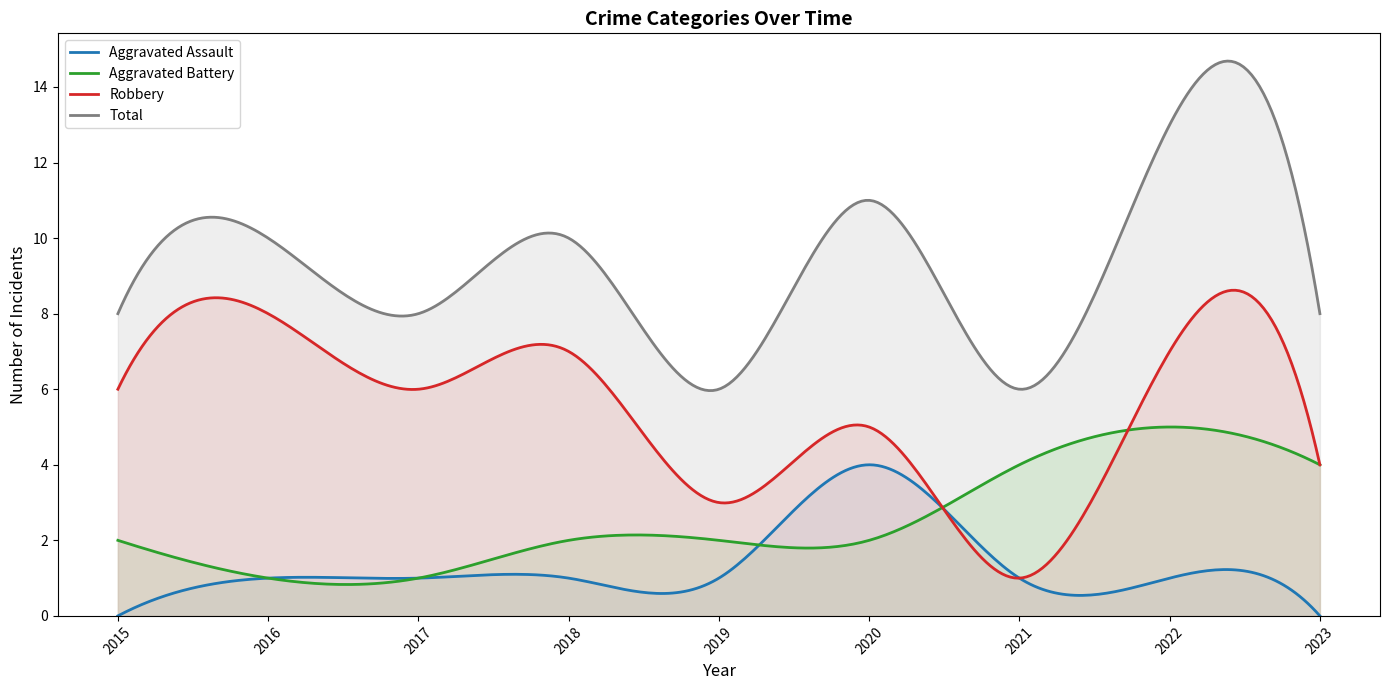

How many lines are shown in the chart?

4